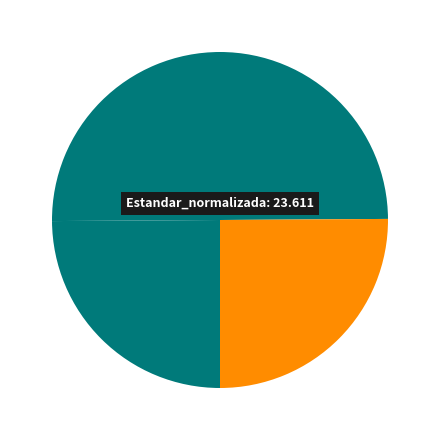

What is the smallest slice in the pie chart?

Estandar